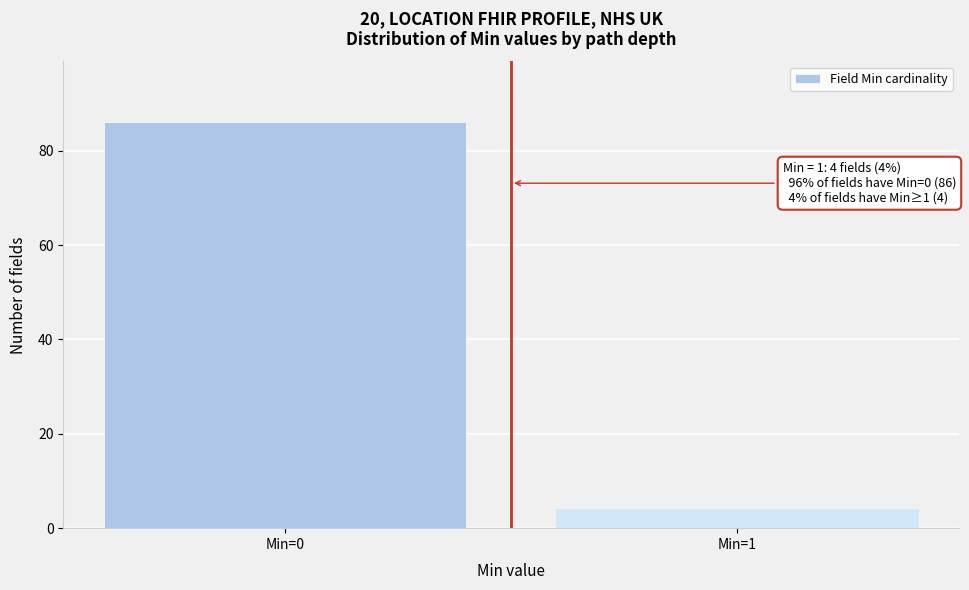

Reading left to right, what are all the values shown in this chart?

Min=0=86	Min=1=4